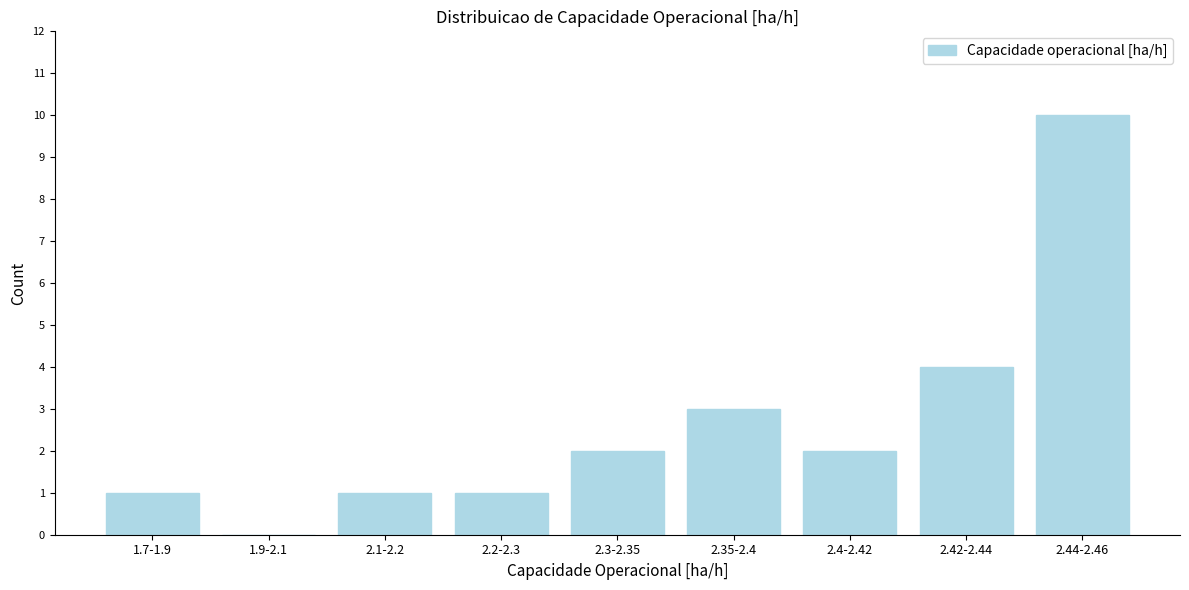

Reading right to left, extract all data points from this chart.

2.44-2.46=10	2.42-2.44=4	2.4-2.42=2	2.35-2.4=3	2.3-2.35=2	2.2-2.3=1	2.1-2.2=1	1.9-2.1=0	1.7-1.9=1